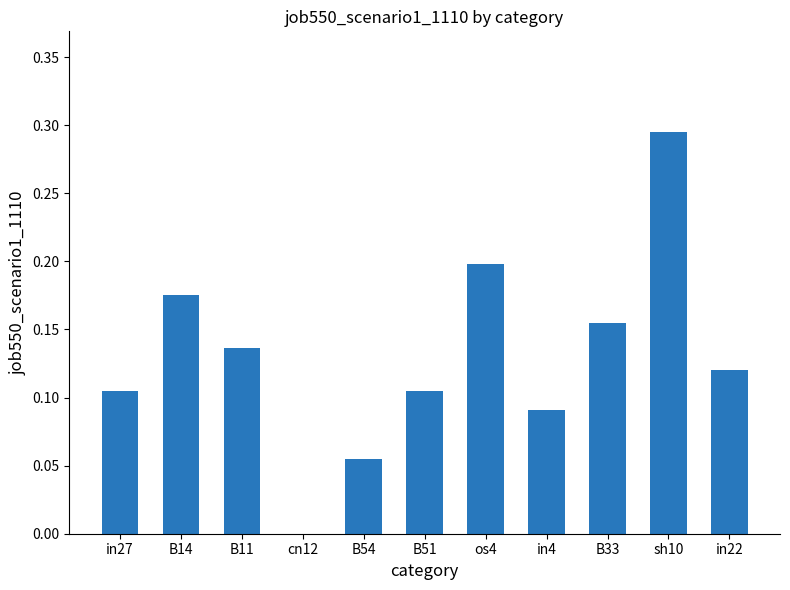

Are the bars horizontal?

No